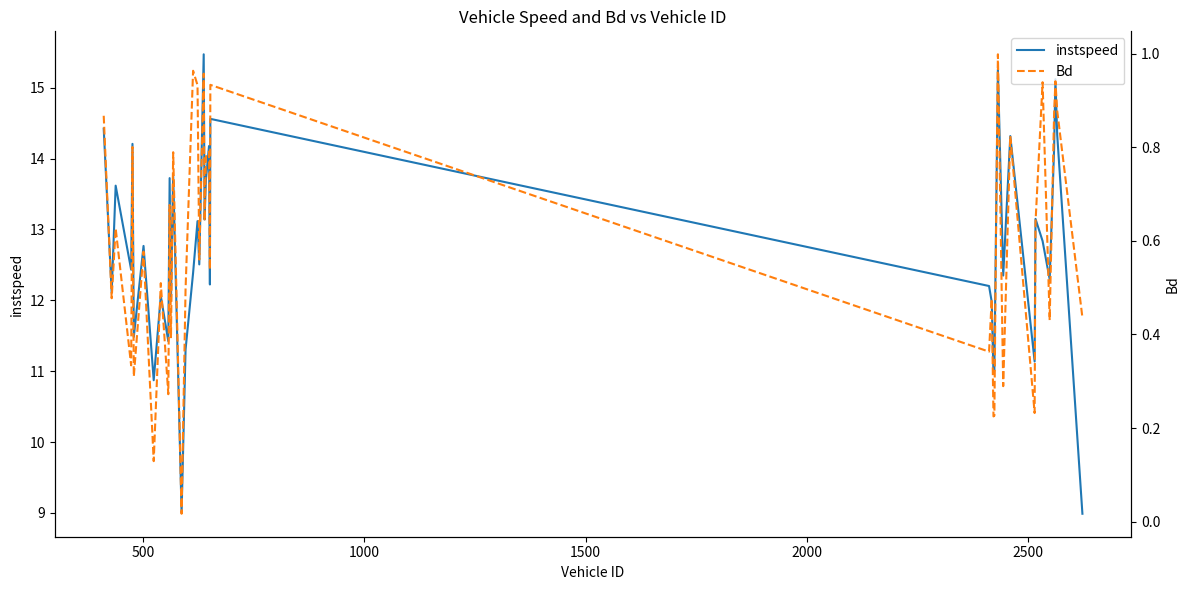

What is the maximum value for instspeed?

15.5